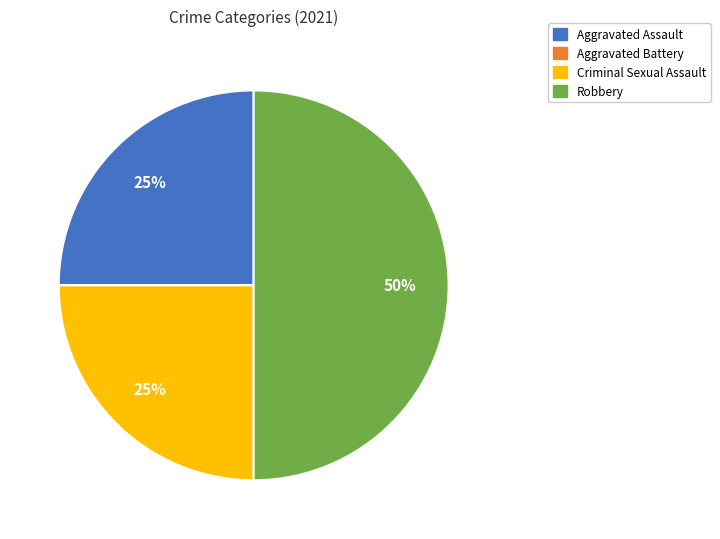

Which category has the biggest portion of the pie?

Robbery